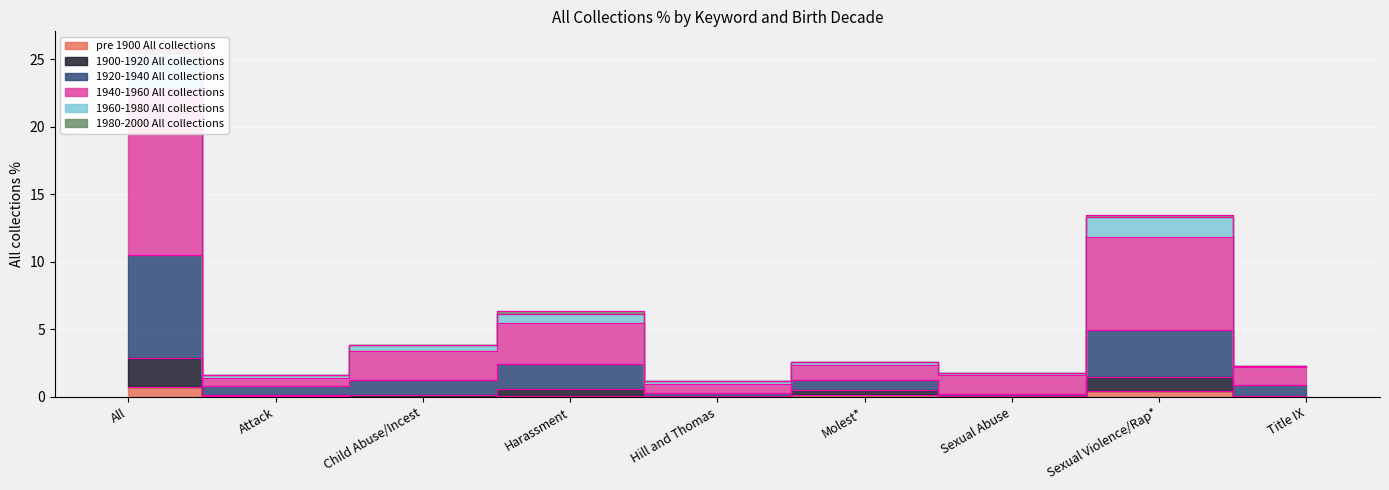

True or false: 1920-1940 All collections and pre 1900 All collections cross at least once.

False